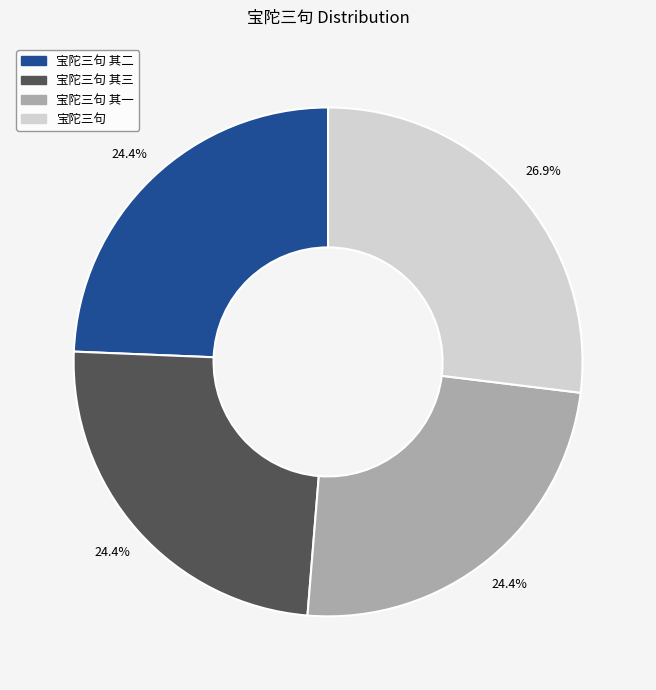

Does any single category account for the majority?

No